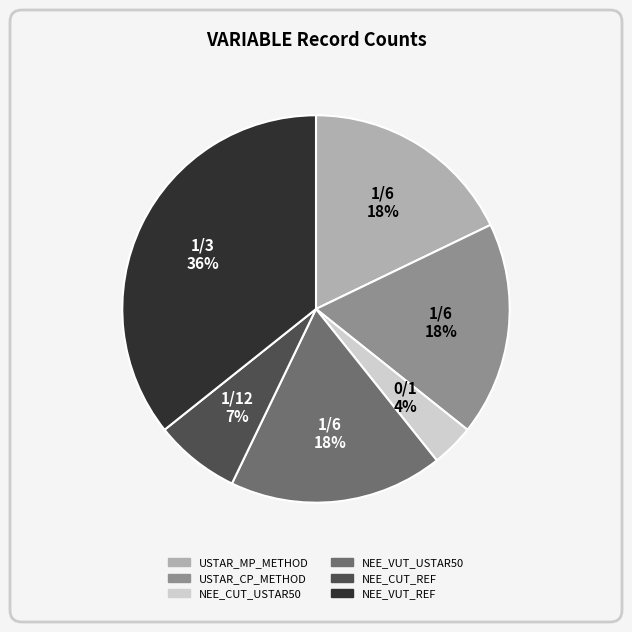

To the nearest percent, what portion does USTAR_CP_METHOD represent?

18%